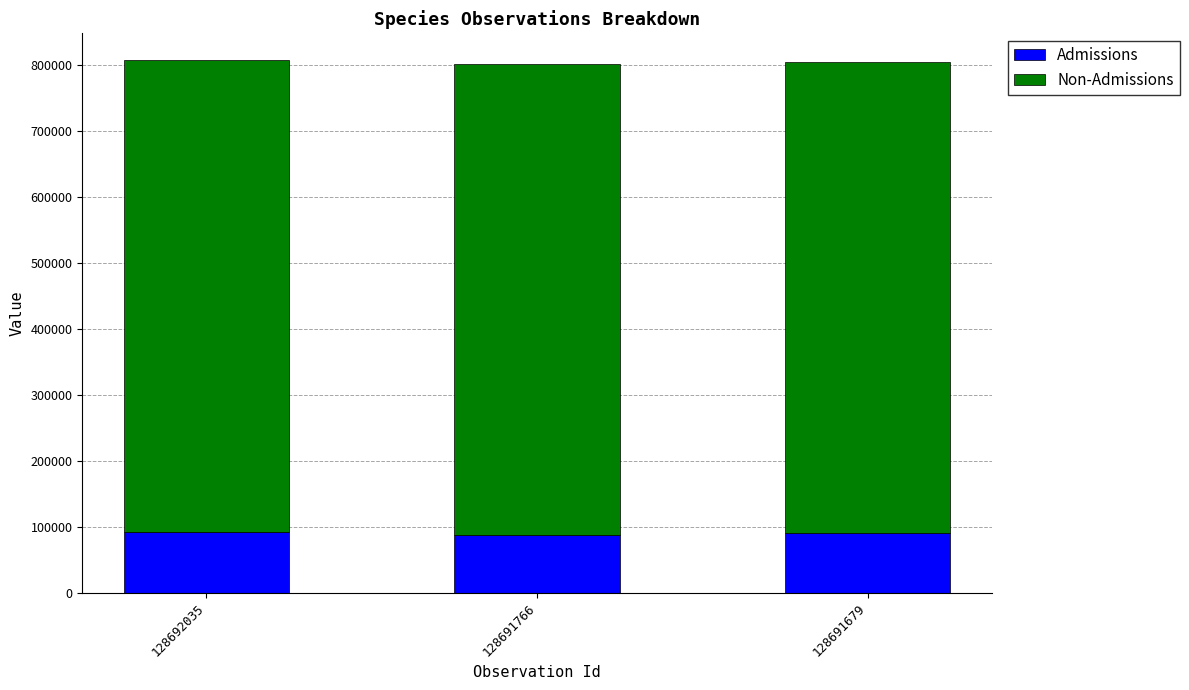

What is the sum of all Admissions values?

269716